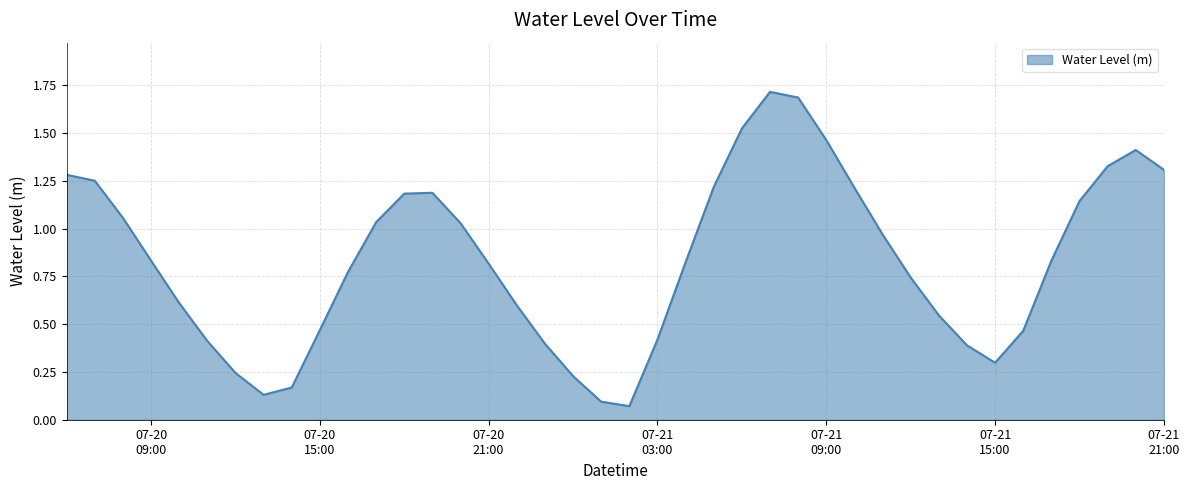

What is the maximum value shown in the chart?

1.7